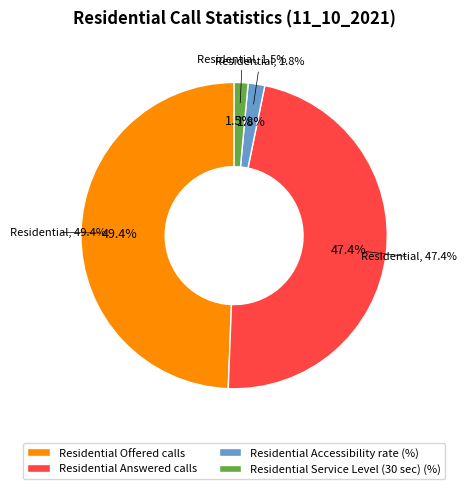

To the nearest percent, what is the average slice percentage?

25%